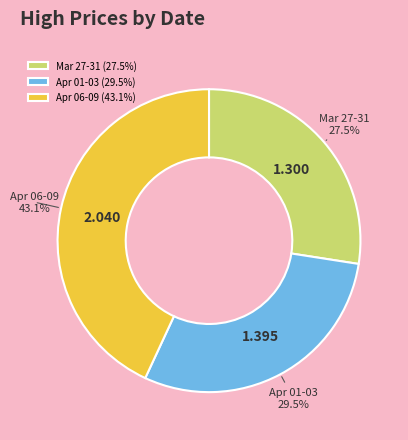

Combined, do Mar 27-31 and Apr 06-09 account for over 50%?

Yes